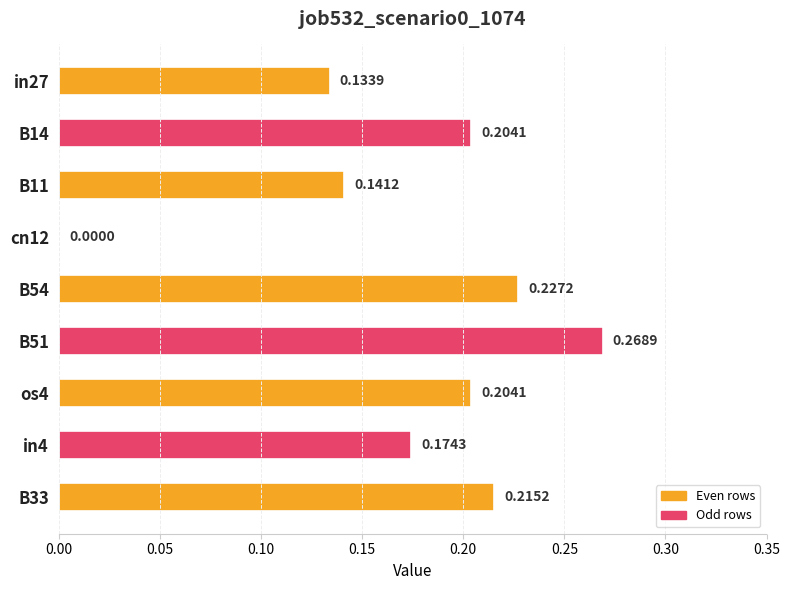

What is the sum of the values at in27 and B51?

0.4